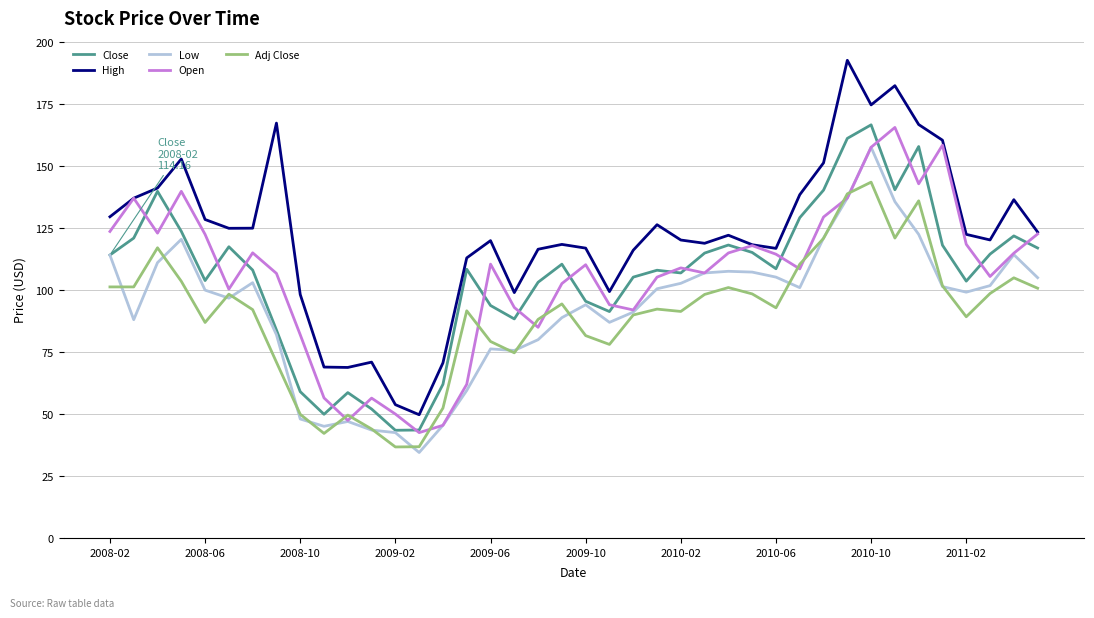

Which series has the largest total across all categories?

High